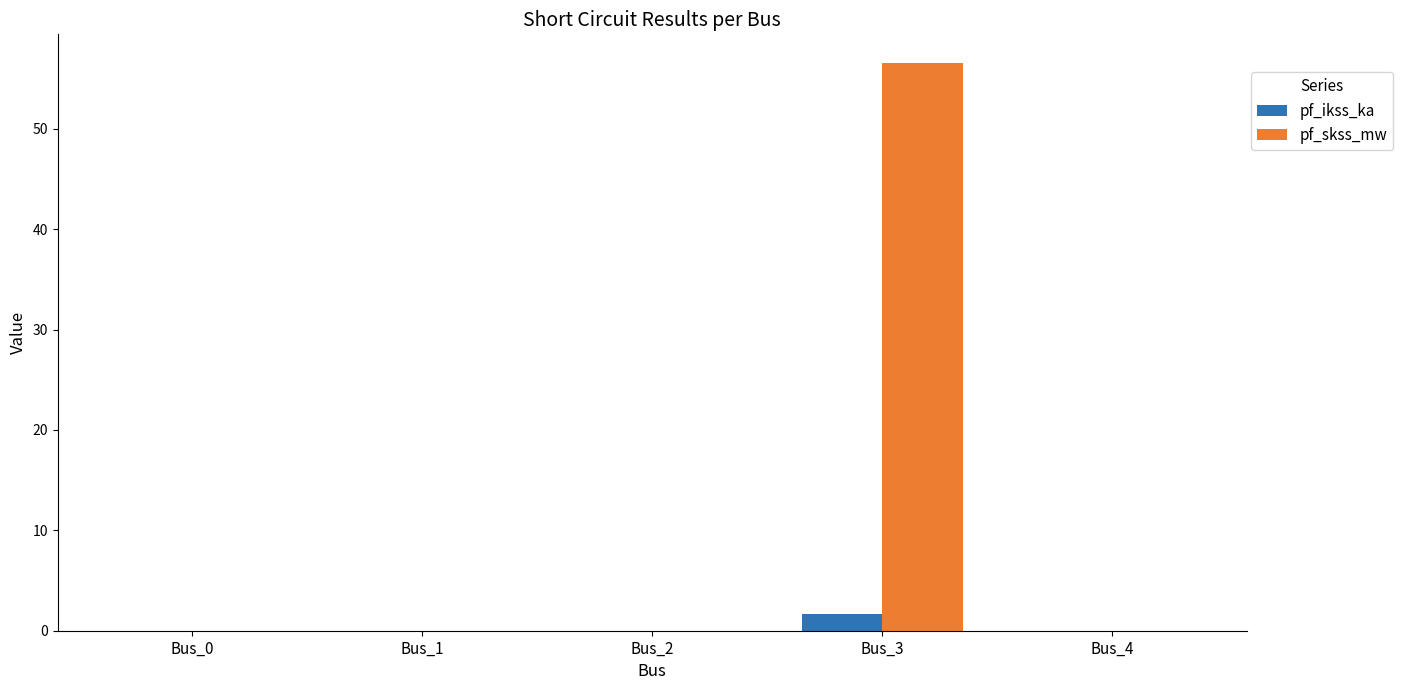

Is it true that pf_ikss_ka equals 0.0 at Bus_1?

True